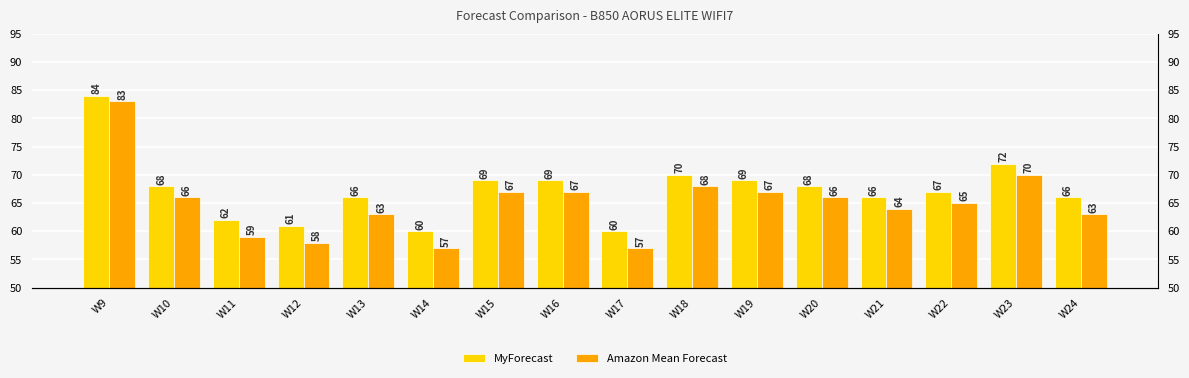

How many data points in MyForecast are above 68?

6